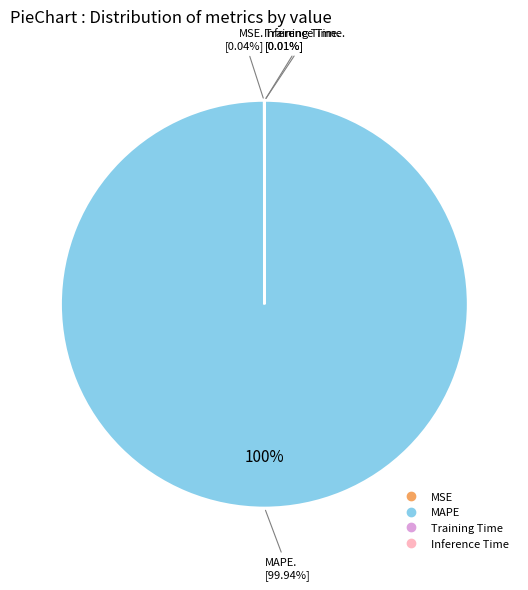

True or false: MSE accounts for 1% of the total.

False